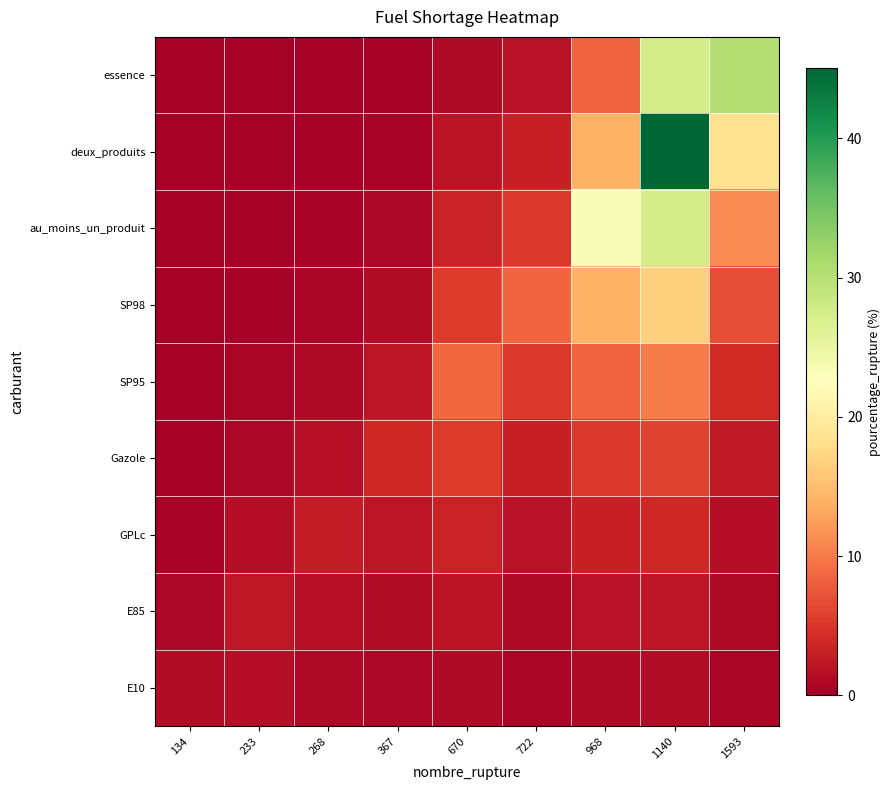

Which series changed the most between 233 and 670?

SP95